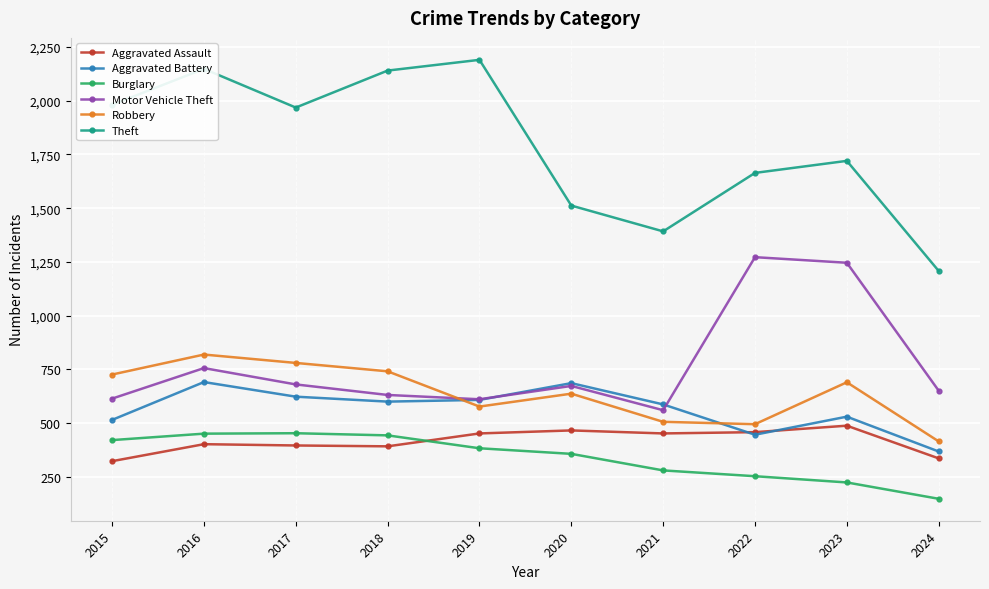

What are all the series names shown in the legend?

Aggravated Assault, Aggravated Battery, Burglary, Motor Vehicle Theft, Robbery, Theft